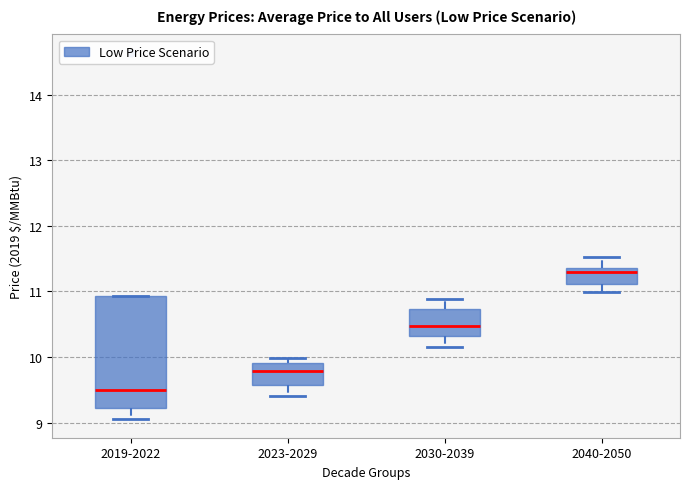

Where does the lower whisker of the box for 2023-2029 end on the y-axis? The values are not printed on the chart, so give them approximately, as read against the axis.

9.4